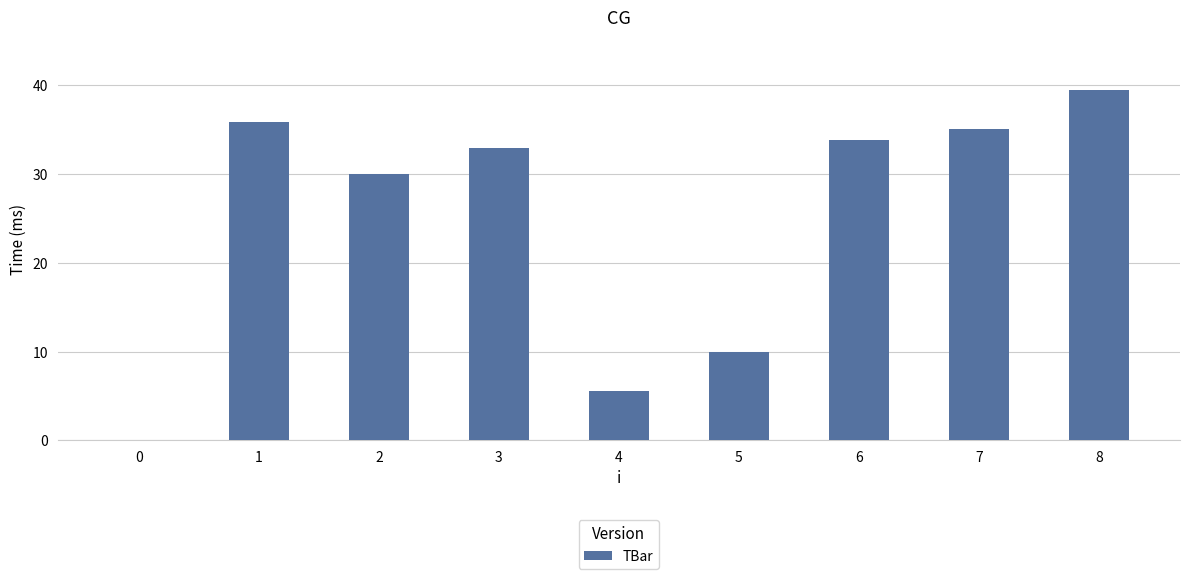

What is the maximum value shown in the chart?

39.5